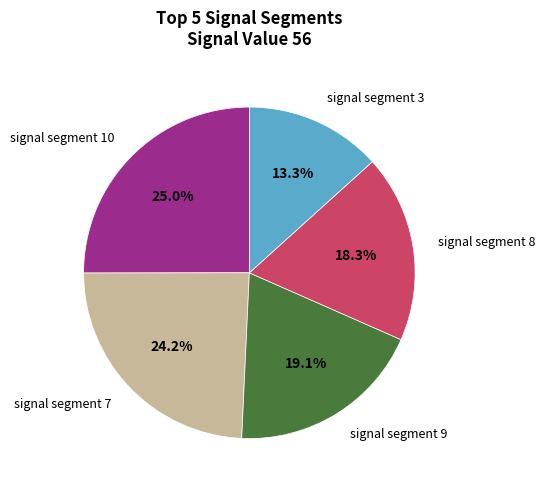

Which slice is the smallest?

signal segment 3